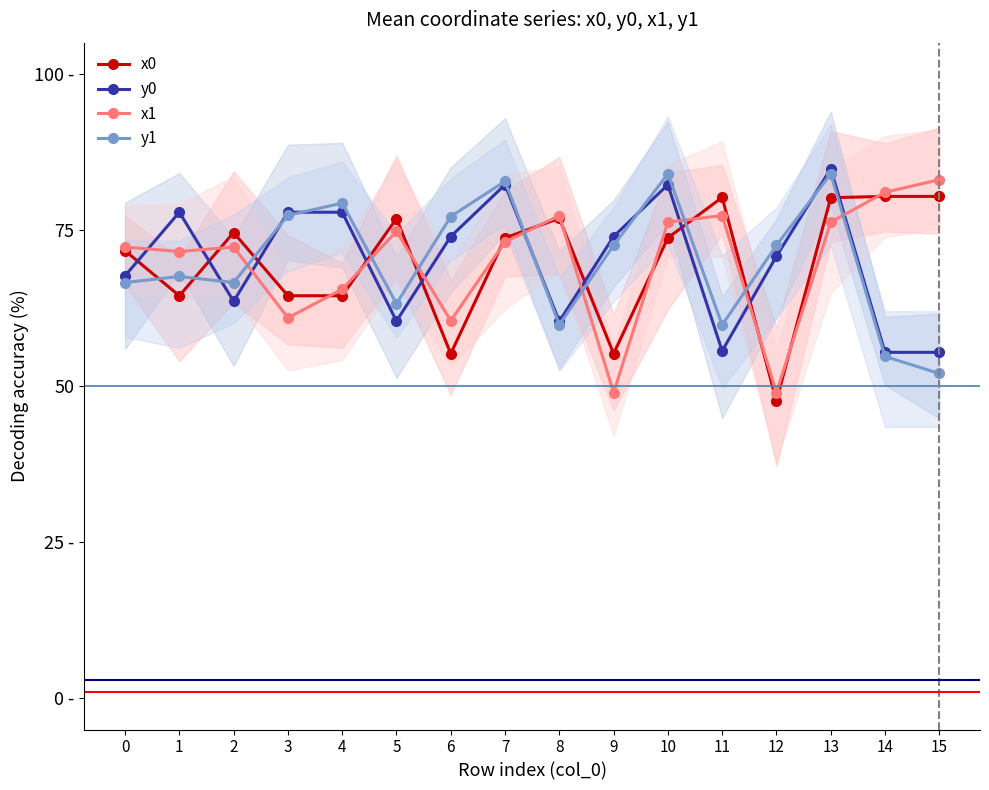

What is the value of the y0 point at the 4th from the left?

77.8